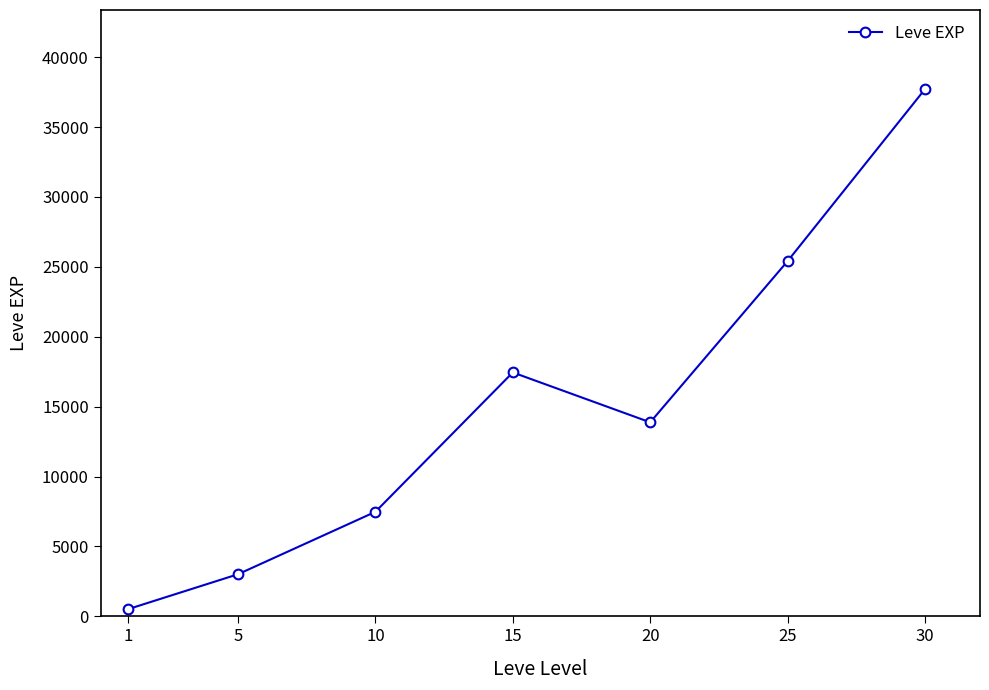

The value at 15 is 4031.6. True or false?

False